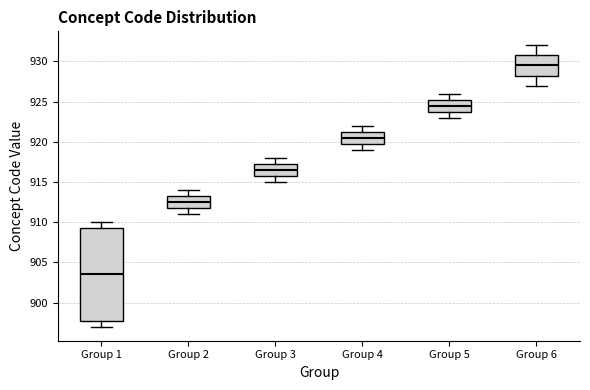

Which box is the tallest, from its lower edge to its upper edge?

Group 1